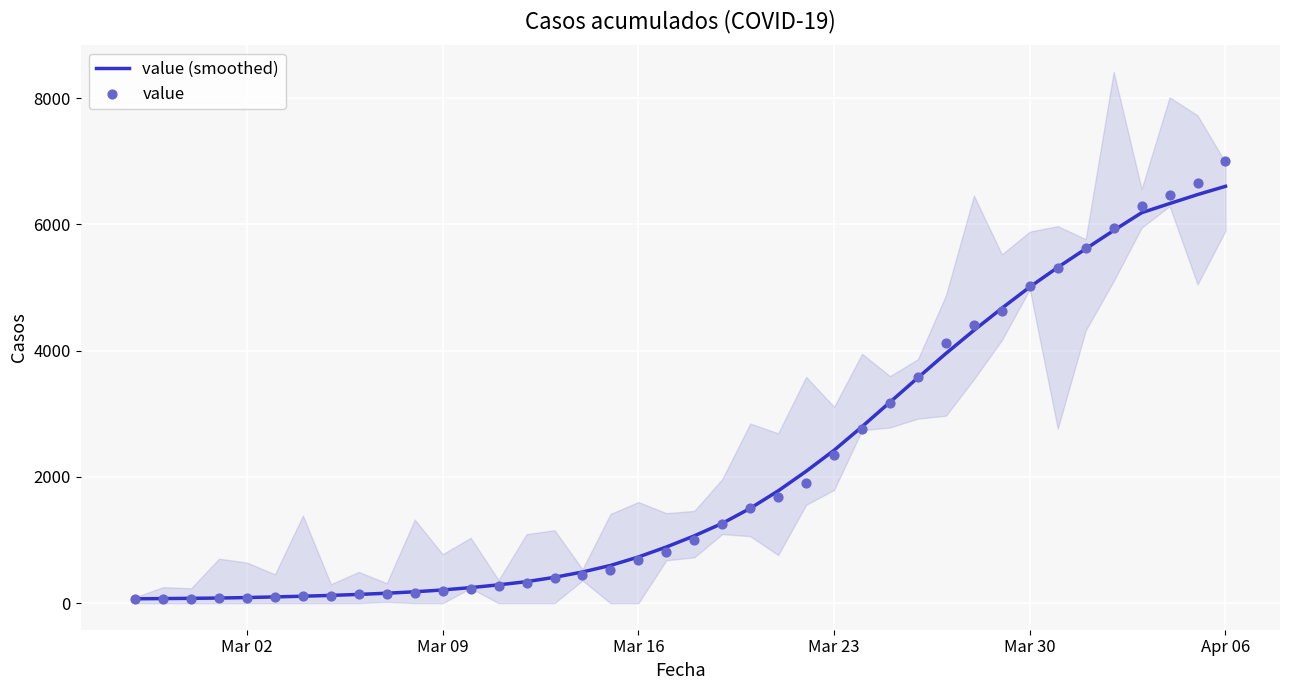

Which series has the largest total across all categories?

value